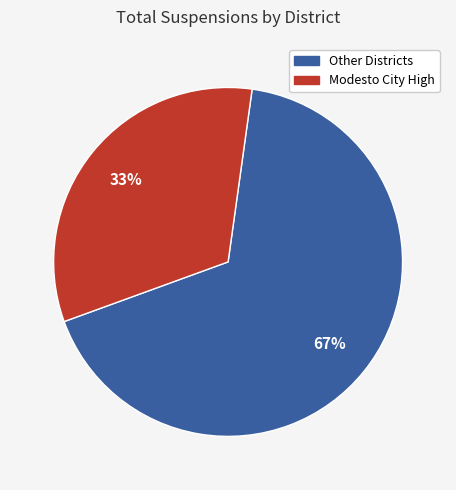

Does any single category account for the majority?

Yes